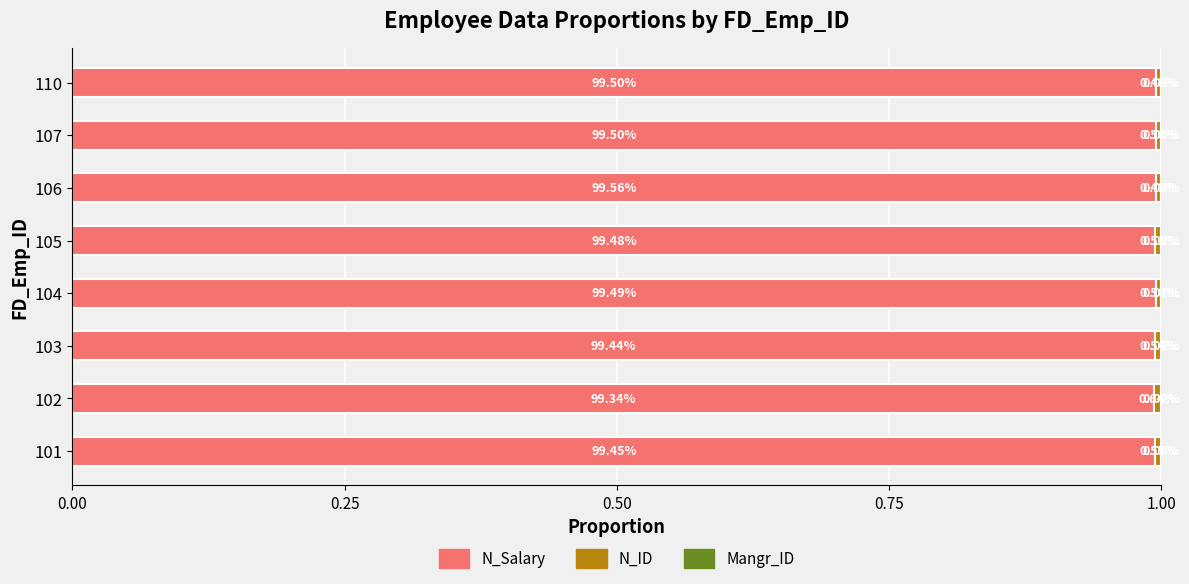

What position from the right is 0.50?

6